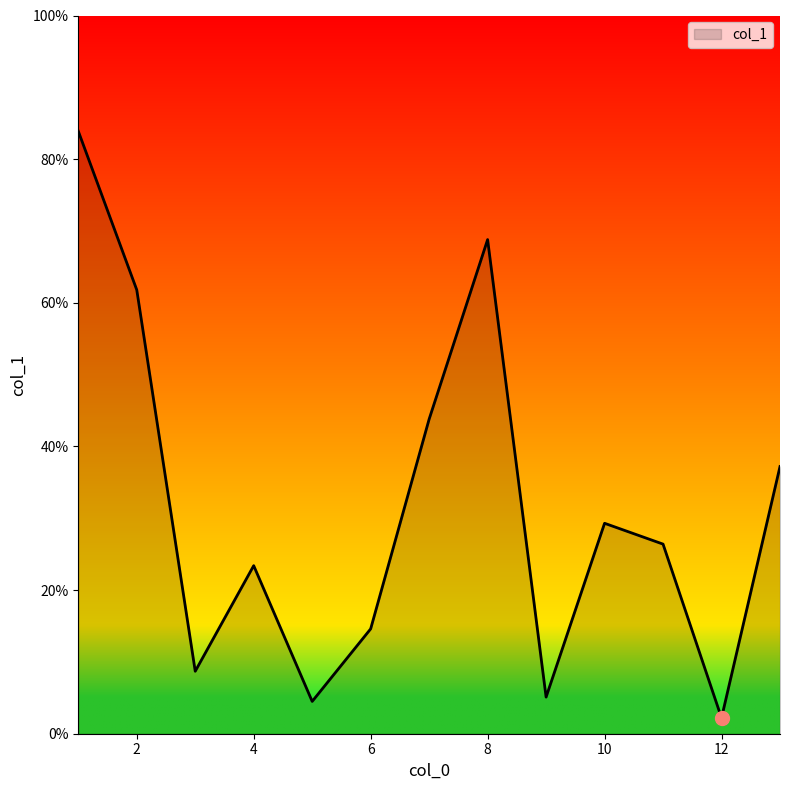

What is the greatest value displayed?

83.9